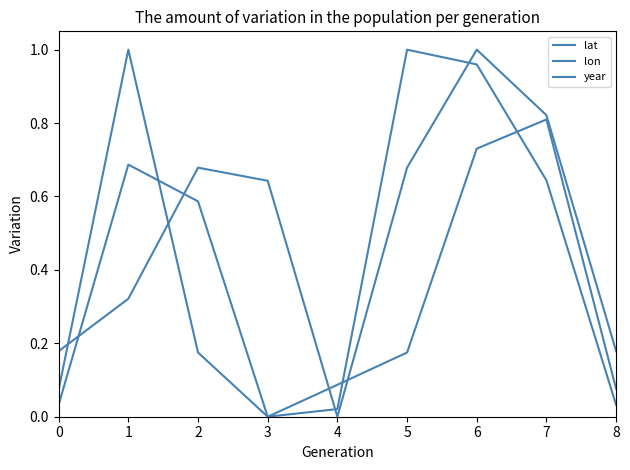

How many lines are shown in the chart?

3